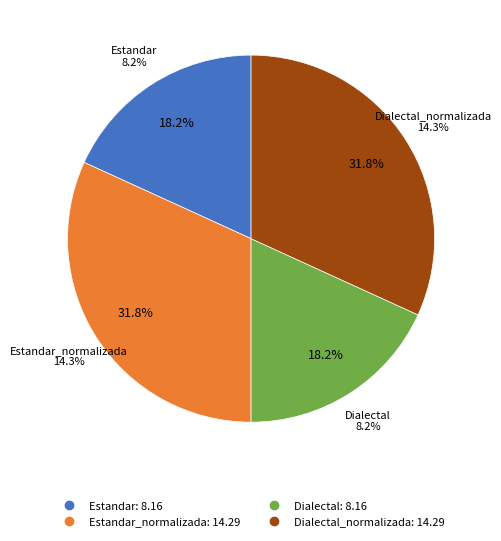

Is it true that Dialectal is 29% of the pie?

False